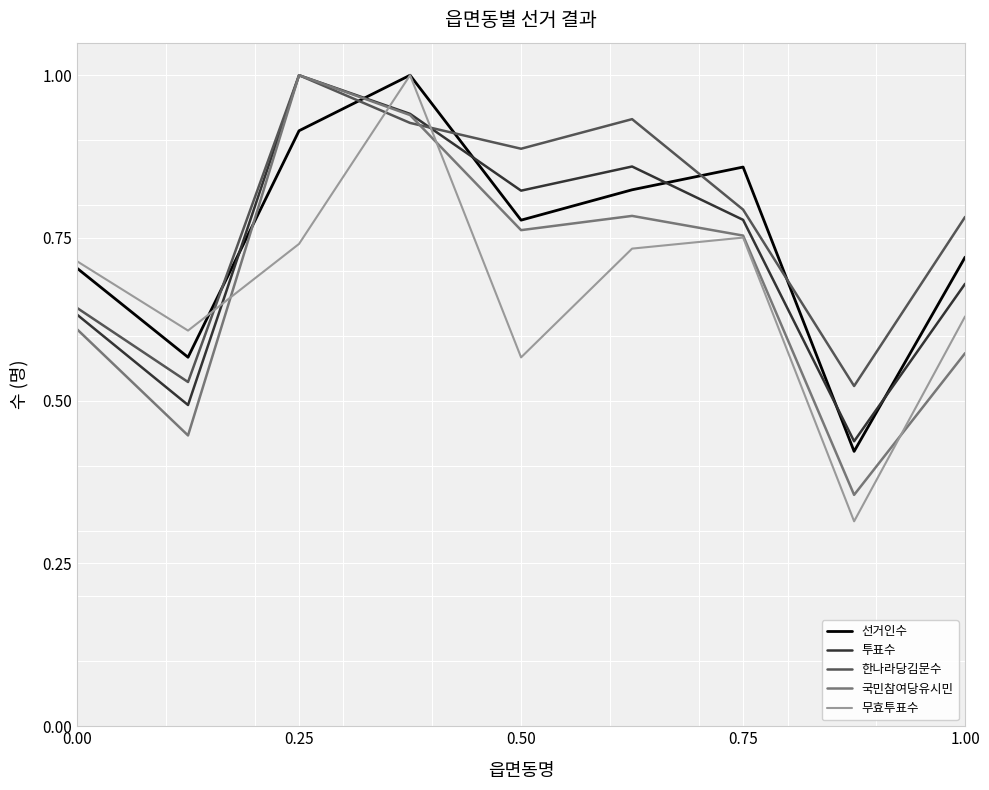

What is the maximum value for 무효투표수?

1.0